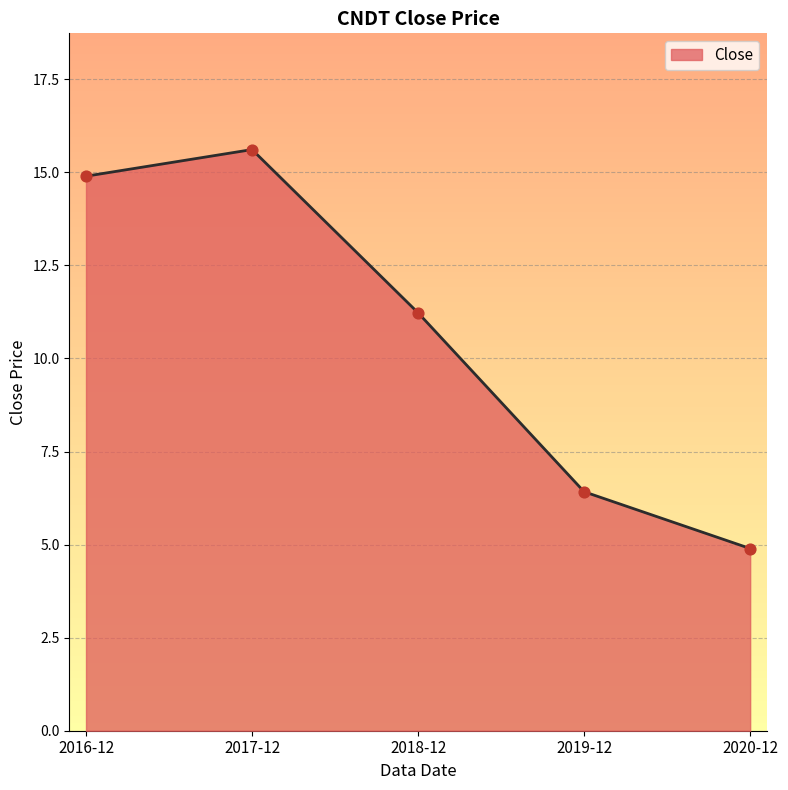

Approximately how many times larger is the value at 2018-12 compared to 2016-12?

0.8